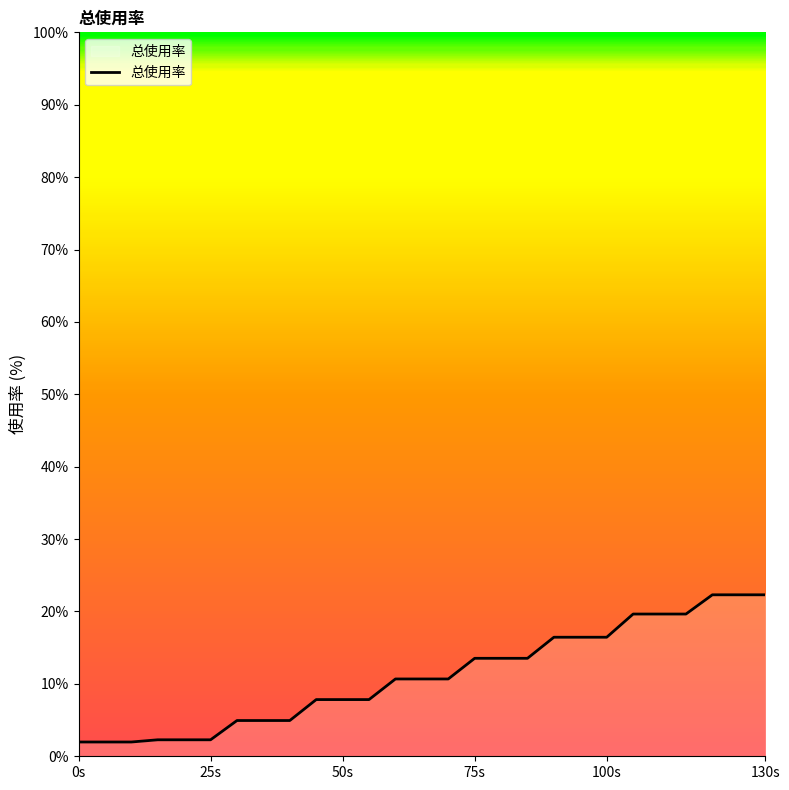

What is the smallest value displayed?

2.0